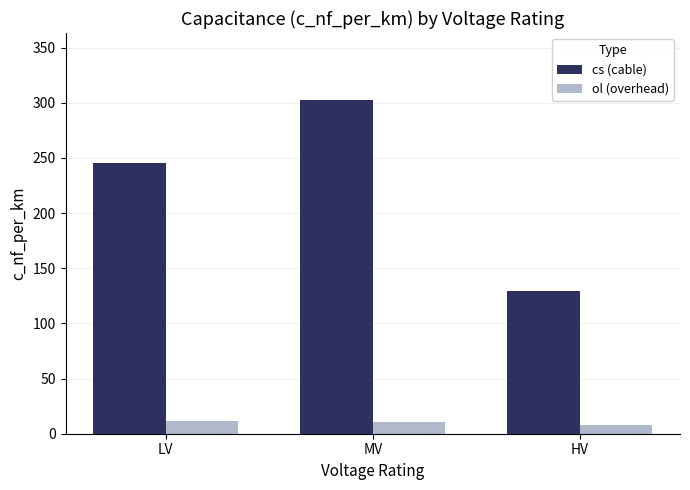

Count the number of data series in this chart.

2